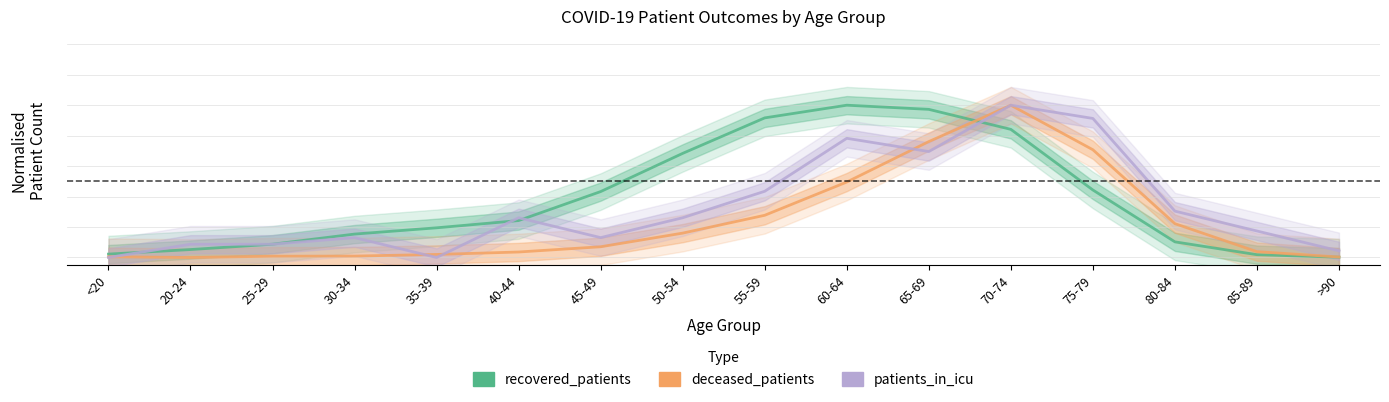

How many interior local valleys does the deceased_patients series have?

1